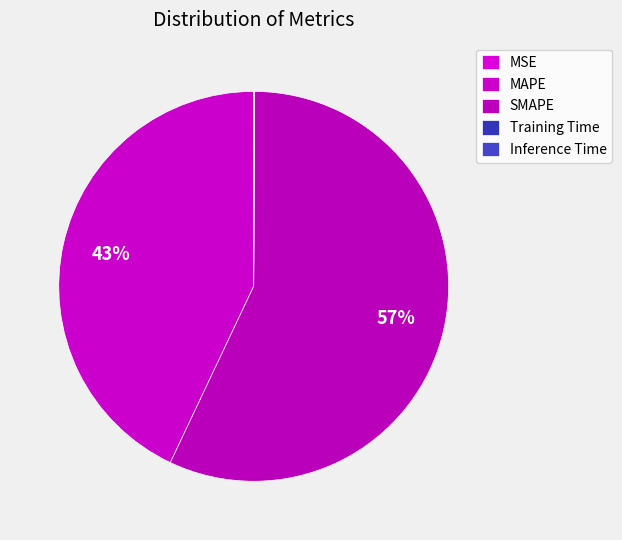

Between MAPE and MSE, which is larger?

MAPE